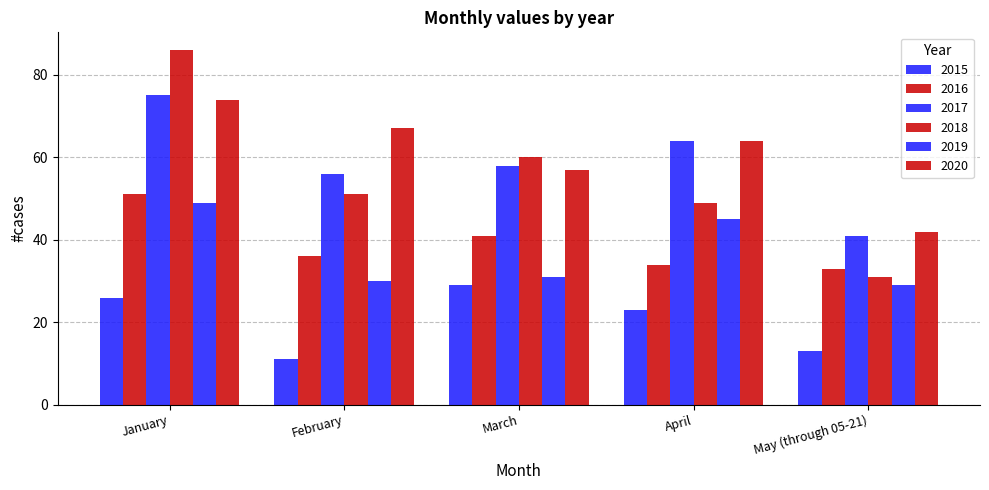

How many data points does each series have?

5